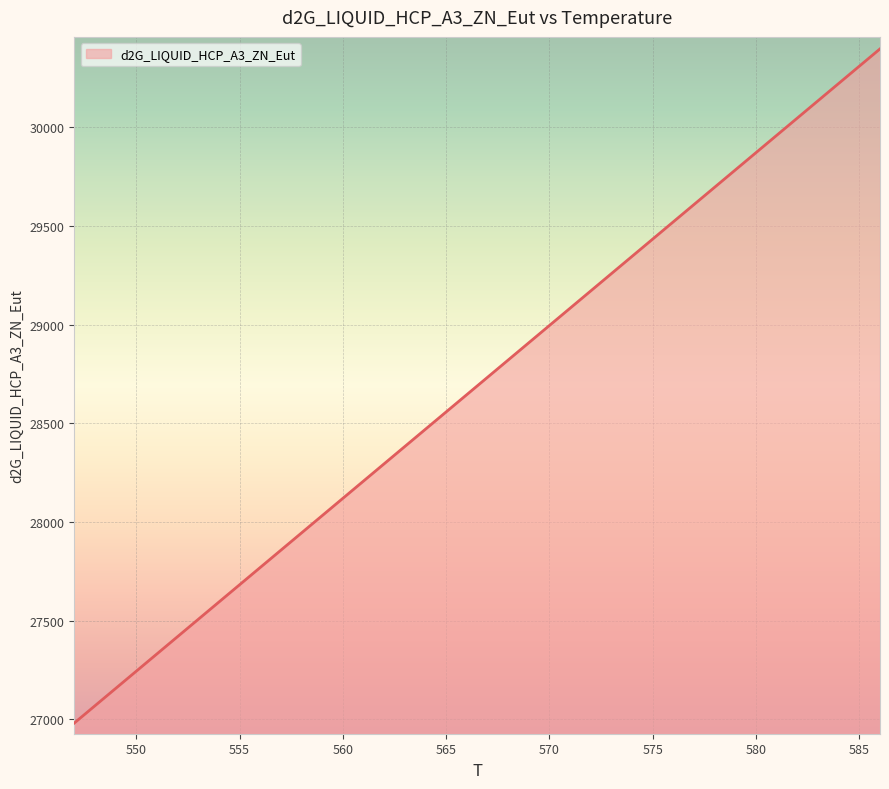

What is the maximum value shown in the chart?

30397.8